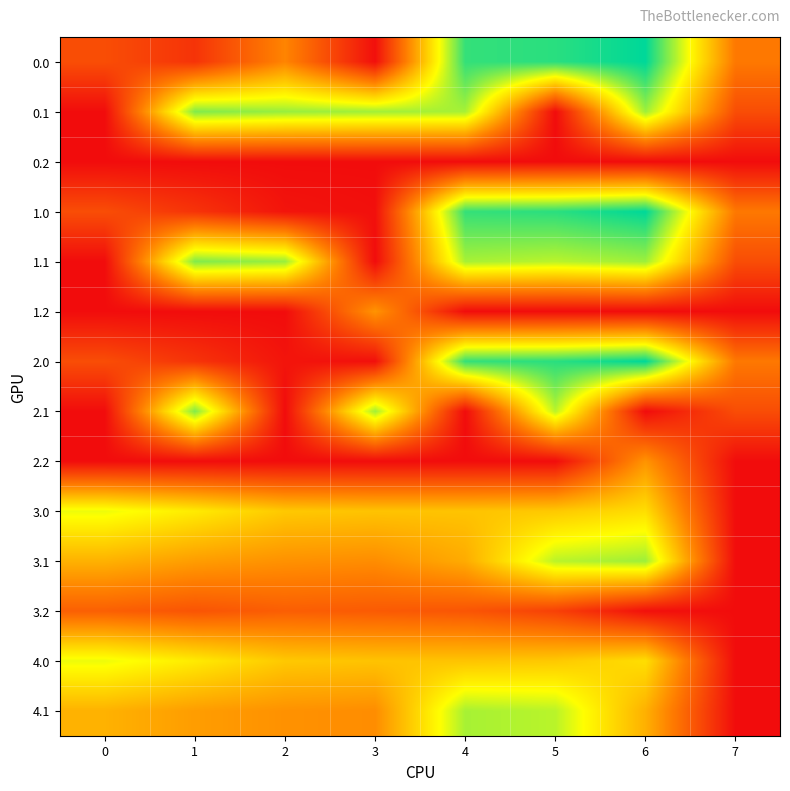

Reading right to left, extract all data points from this chart.

0.0: 7=136.4	6=435.0	5=410.8	4=404.9	3=4.4	2=151.0	1=49.5	0=82.0
0.1: 7=81.6	6=345.2	5=0.0	4=339.6	3=342.7	2=347.9	1=361.1	0=0.0
0.2: 7=0.0	6=0.0	5=0.0	4=0.0	3=0.0	2=0.0	1=0.0	0=0.0
1.0: 7=136.4	6=435.0	5=410.8	4=404.9	3=4.4	2=10.3	1=49.5	0=82.0
1.1: 7=81.6	6=345.2	5=329.5	4=339.6	3=0.0	2=347.9	1=361.1	0=0.0
1.2: 7=0.0	6=0.0	5=0.0	4=0.0	3=169.1	2=0.0	1=0.0	0=0.0
2.0: 7=136.4	6=435.0	5=410.8	4=404.9	3=4.4	2=10.3	1=49.5	0=82.0
2.1: 7=81.6	6=0.0	5=329.5	4=0.0	3=342.7	2=0.0	1=361.1	0=0.0
2.2: 7=0.0	6=169.1	5=0.0	4=0.0	3=0.0	2=0.0	1=0.0	0=0.0
3.0: 7=0.0	6=253.0	5=228.8	4=222.9	3=222.4	2=228.3	1=267.5	0=300.0
3.1: 7=0.0	6=345.2	5=329.5	4=195.3	3=160.7	2=165.9	1=179.1	0=202.6
3.2: 7=0.0	6=5.1	5=66.1	4=92.4	3=99.0	2=103.5	1=90.7	0=105.1
4.0: 7=0.0	6=253.0	5=228.8	4=222.9	3=222.4	2=228.3	1=267.5	0=300.0
4.1: 7=0.0	6=200.9	5=329.5	4=339.6	3=160.7	2=165.9	1=179.1	0=202.6